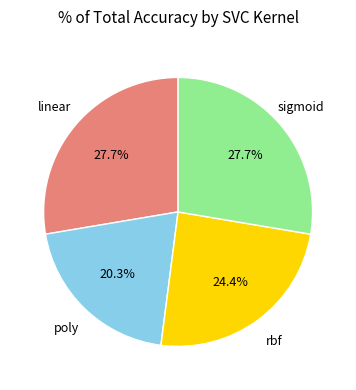

To the nearest percent, what is the difference between the sigmoid and poly slice percentages?

7%